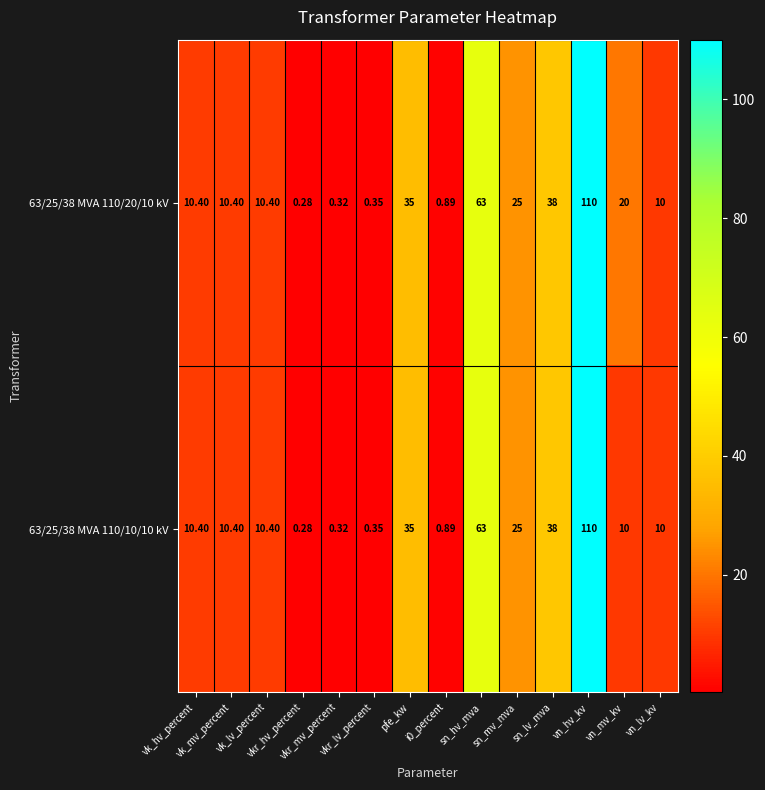

List the series in order of their peak value, highest first.

63/25/38 MVA 110/20/10 kV, 63/25/38 MVA 110/10/10 kV